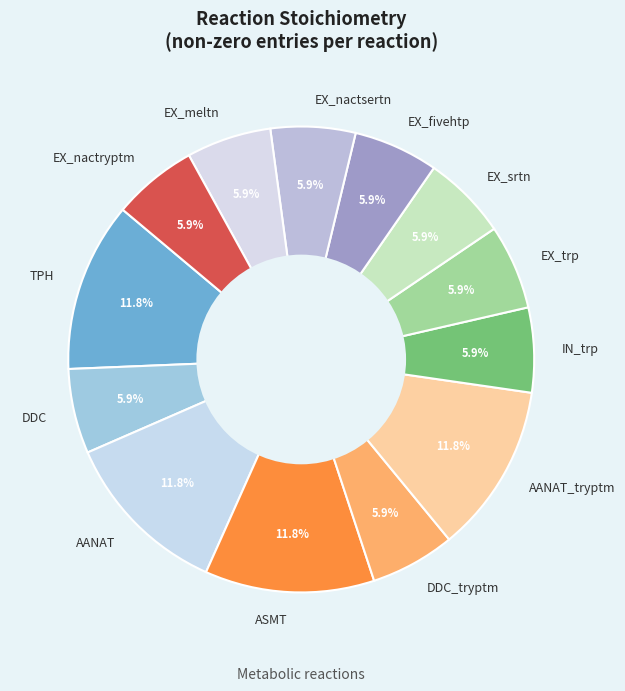

Is there any slice that represents more than half of the pie?

No